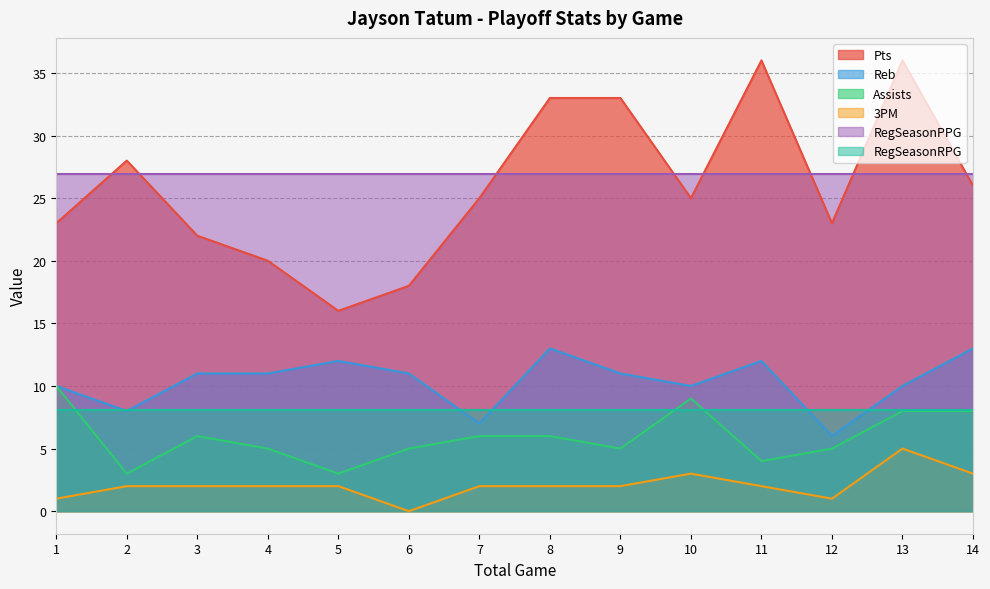

Rank the series by their maximum value, from lowest to highest.

3PM, RegSeasonRPG, Assists, Reb, RegSeasonPPG, Pts